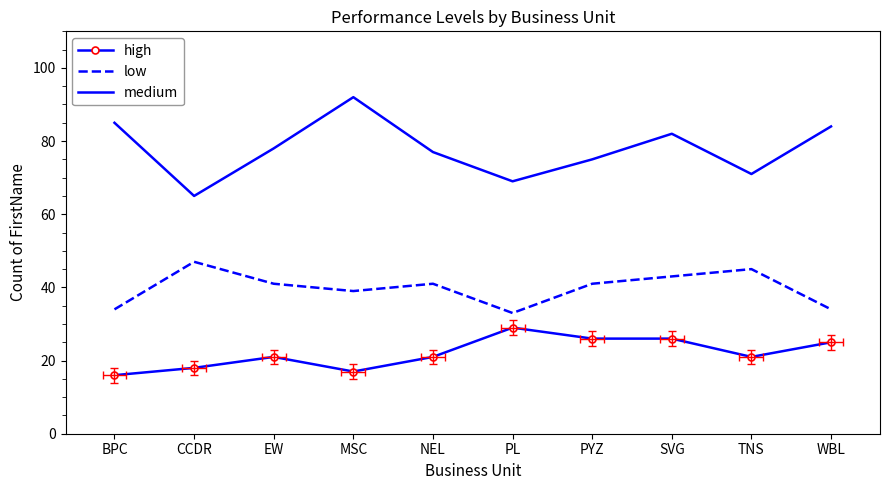

True or false: high has more than 1 interior local peaks.

True